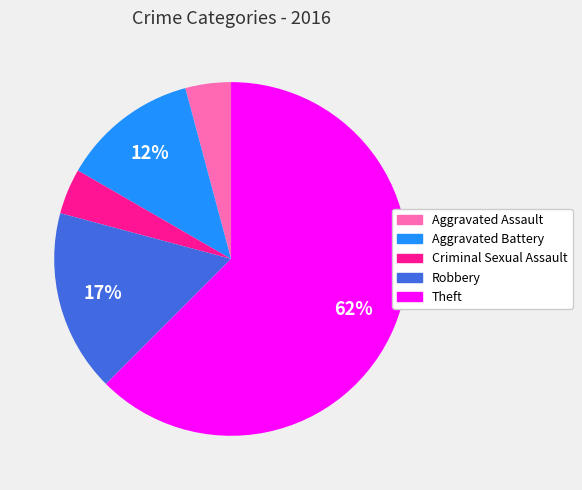

What is the ratio of the value at Aggravated Battery to the value at Theft?

0.2